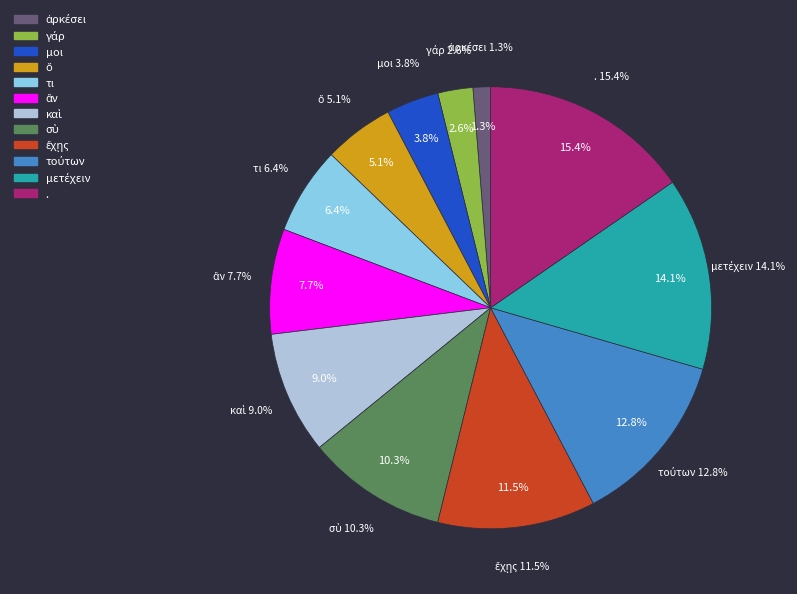

How much of the chart is everything except ἀρκέσει?

98.7%